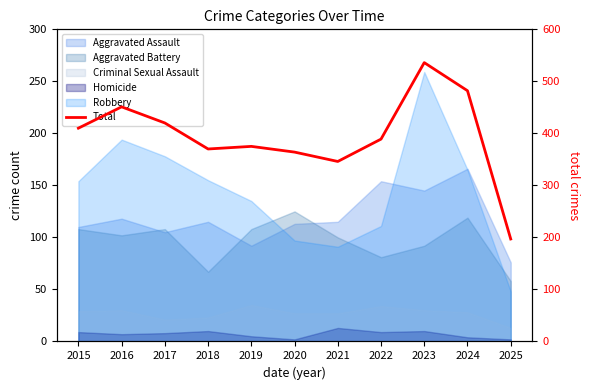

Between 2019 and 2018, which is larger?

2019